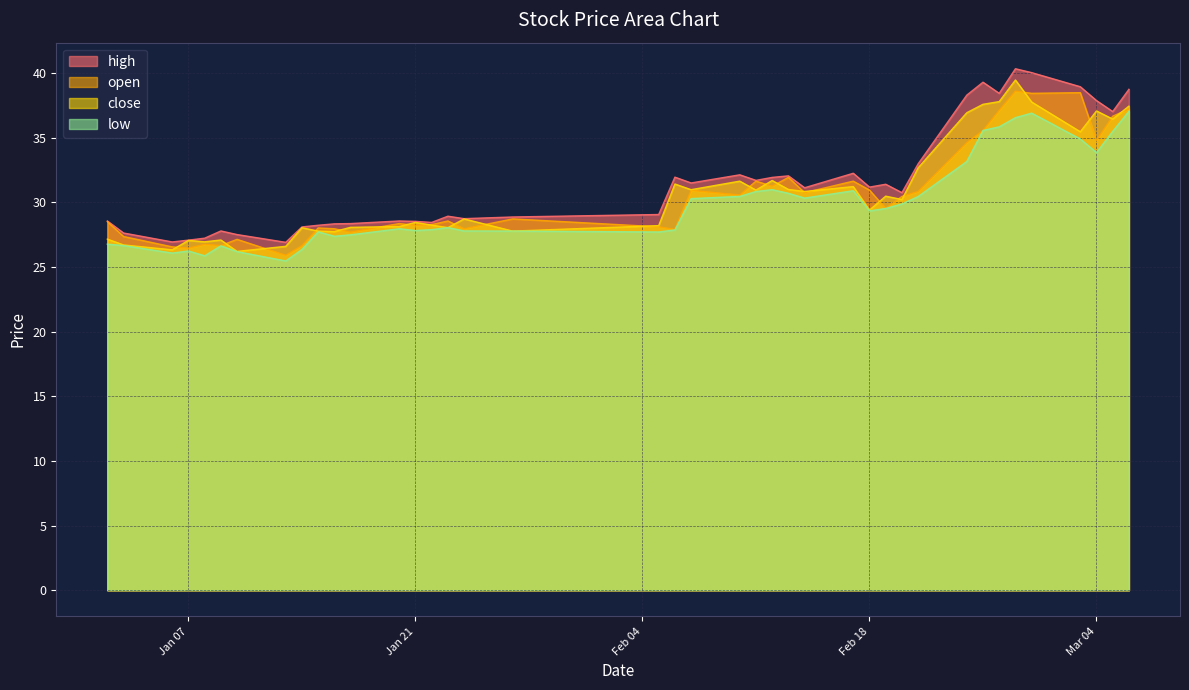

What is the value of the high point at the 21st from the left?

31.5